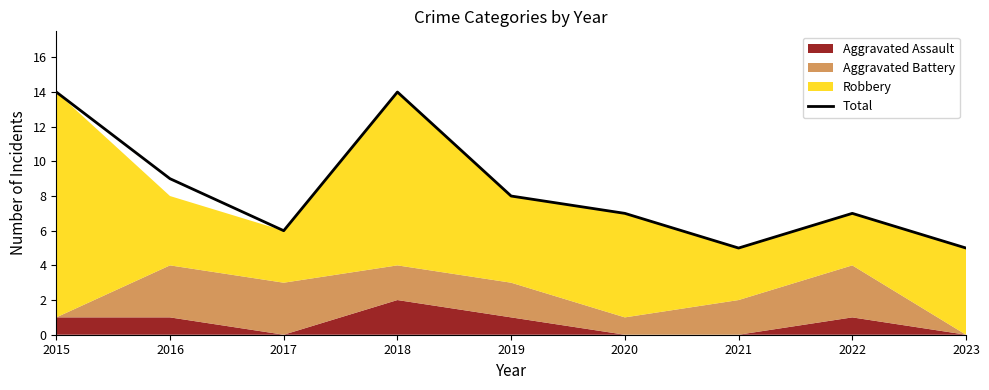

What is the sum of all values?

75